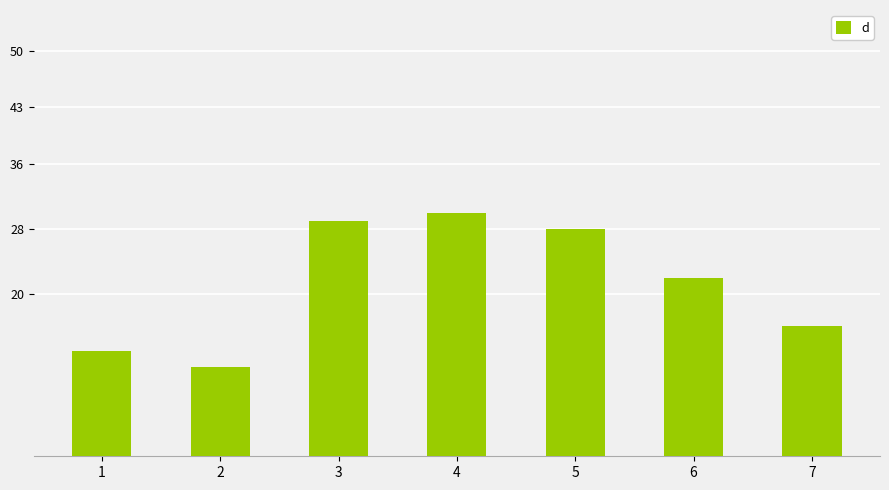

List the labels in order of value, smallest first.

2, 1, 7, 6, 5, 3, 4